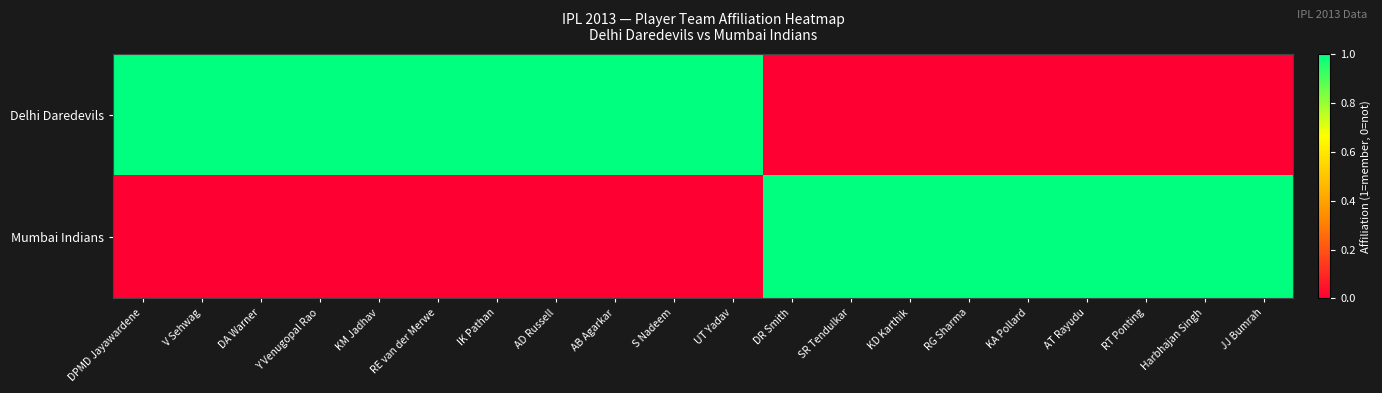

At which category does the chart reach its minimum across all series?

DR Smith